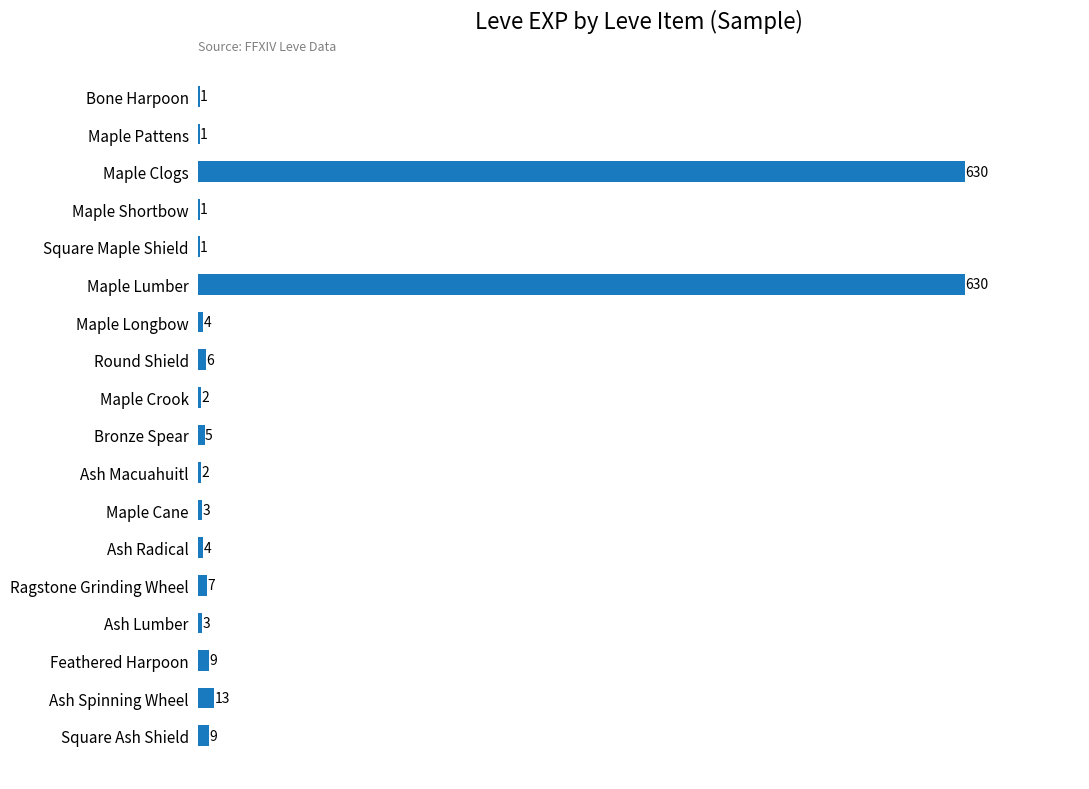

What is the ratio of the value at Round Shield to the value at Ash Radical?

1.5